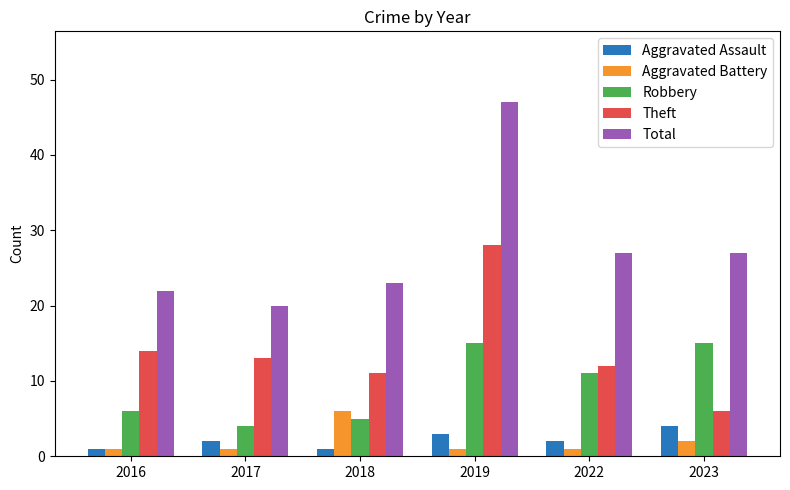

How many bars are there in total?

30